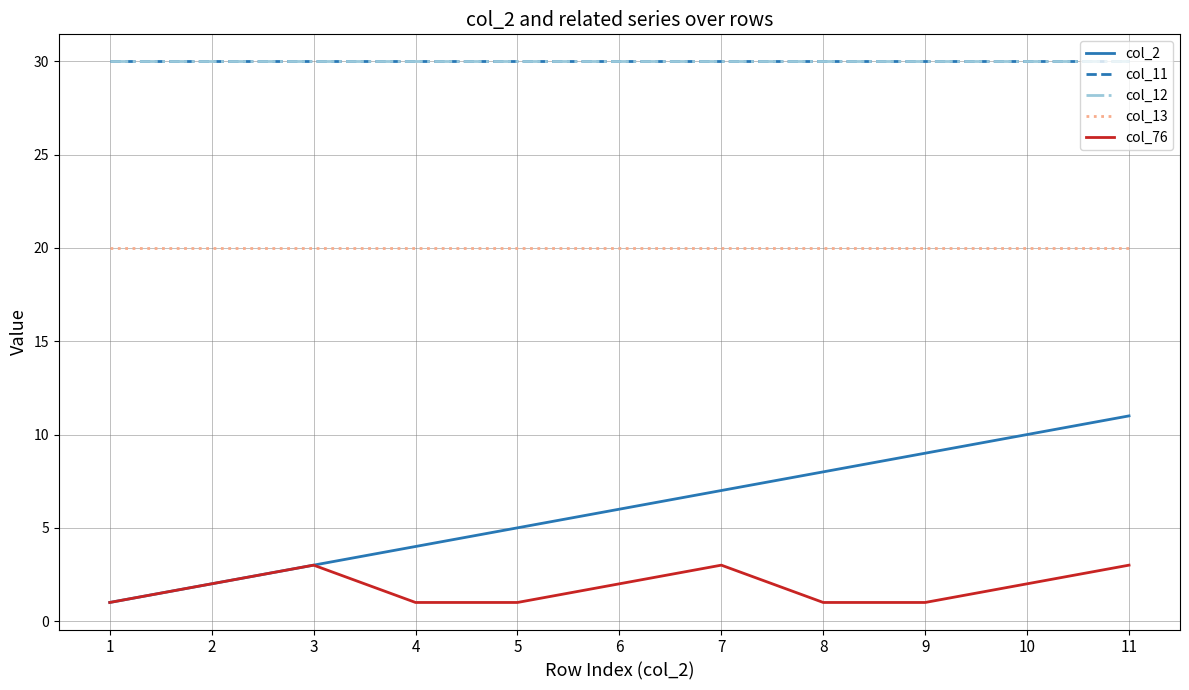

What is the total value across all series at 2?

84